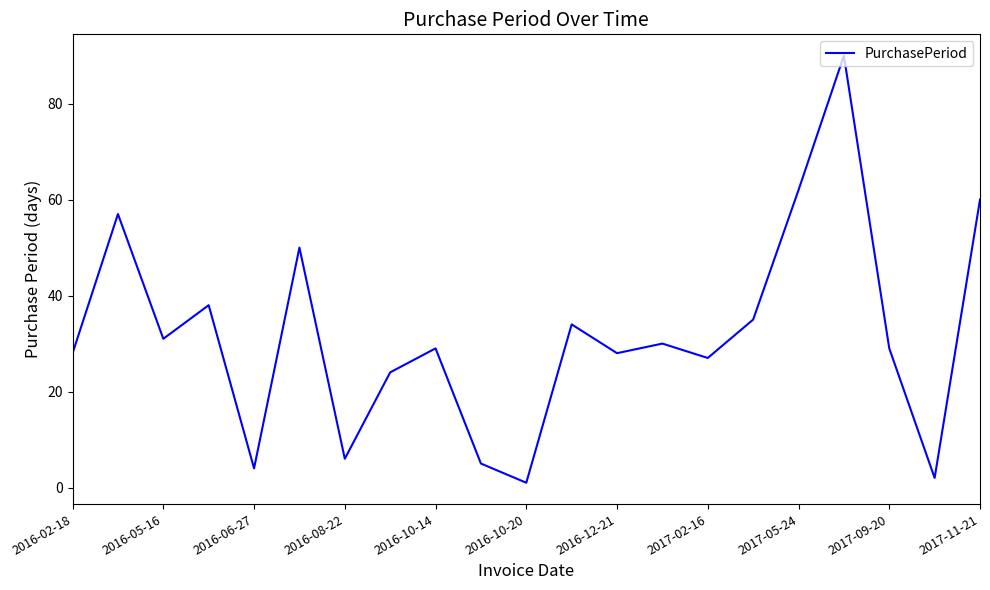

What is the difference between the maximum and minimum values?

89